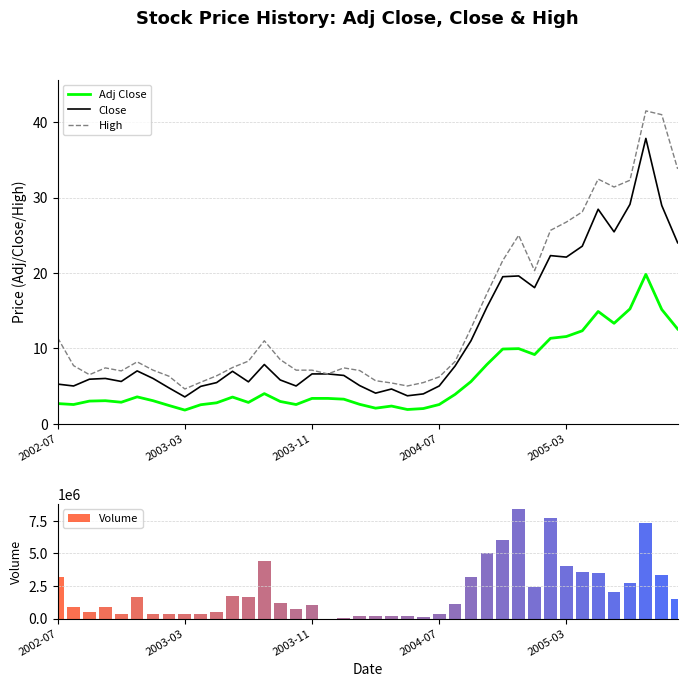

Which series has the largest total across all categories?

Volume